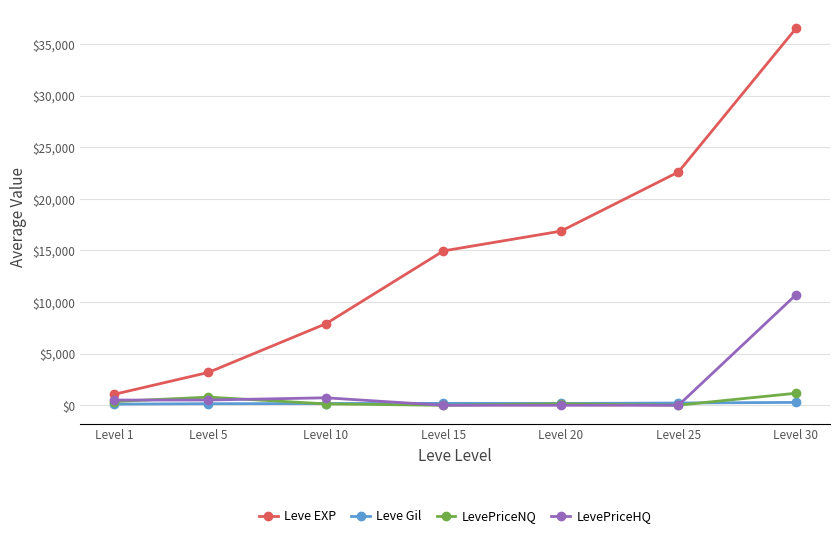

Which series has the largest total across all categories?

Leve EXP